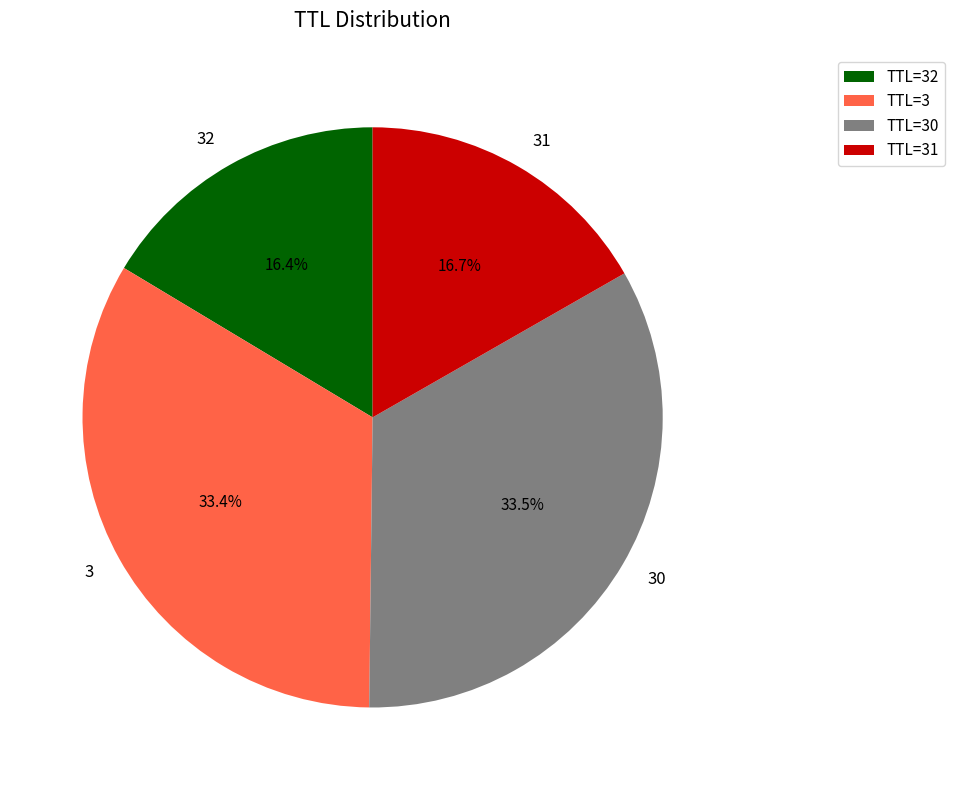

What portion of the pie excludes 3?

66.6%